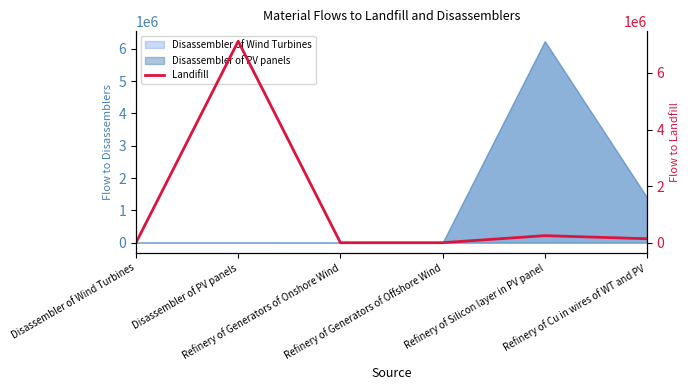

How many lines are shown in the chart?

1